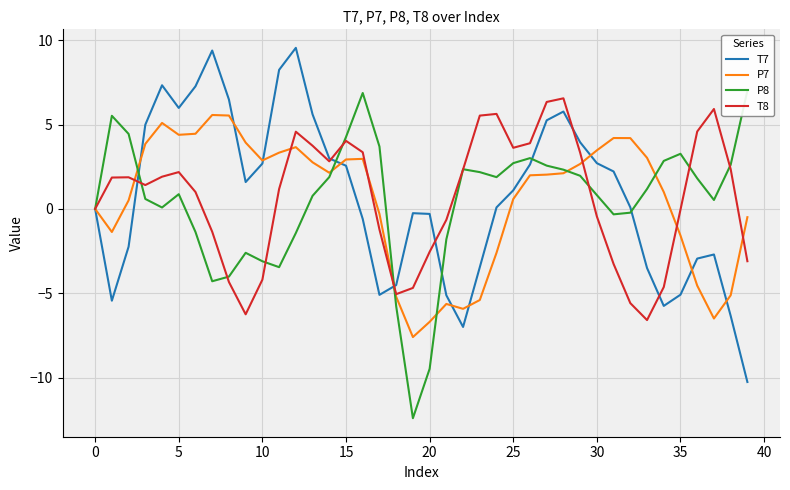

Does the chart have visible grid lines?

Yes